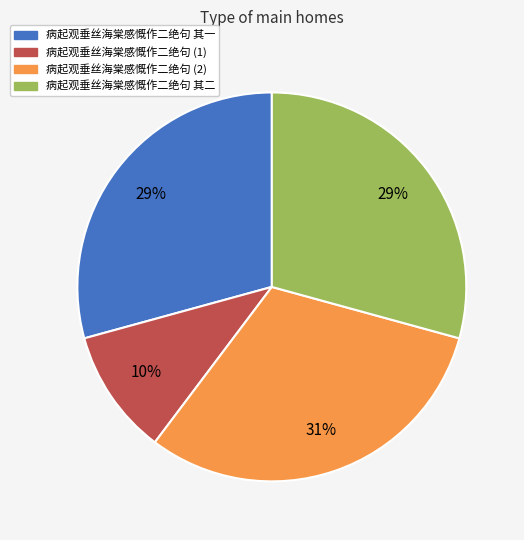

Is it true that 病起观垂丝海棠感慨作二绝句 其一 is 29% of the pie?

True